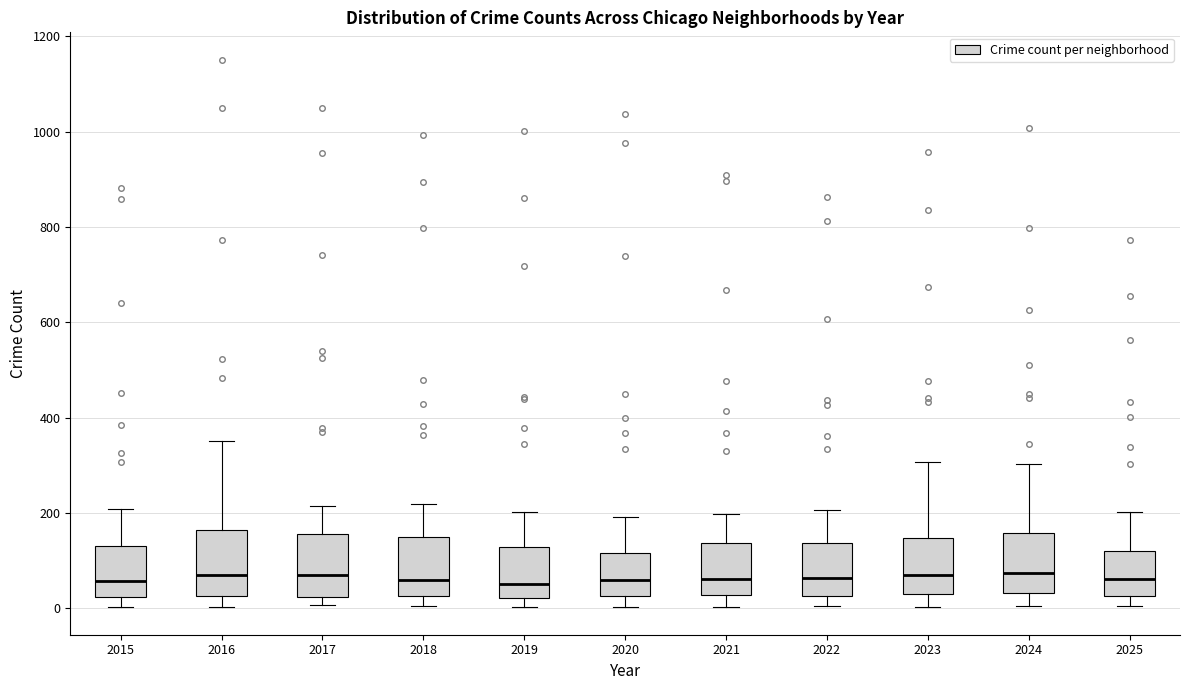

Where does the upper whisker of the box at x = 2015 end on the y-axis? The values are not printed on the chart, so give them approximately, as read against the axis.

200